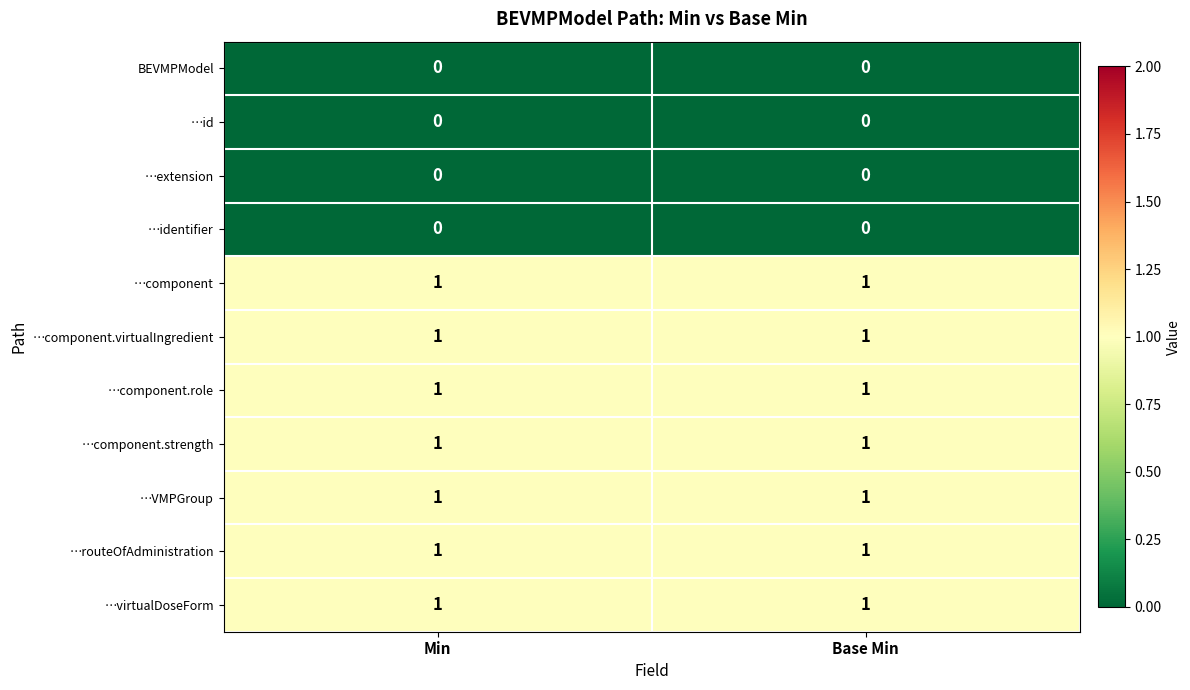

Is the value of BEVMPModel at Min greater than the value of …component at Base Min?

No